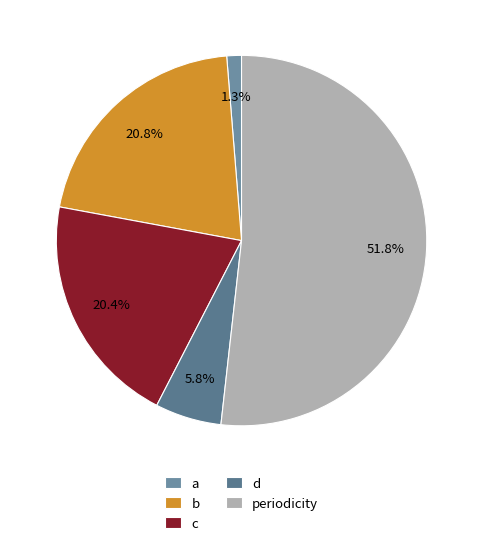

To the nearest percent, what portion does d represent?

6%